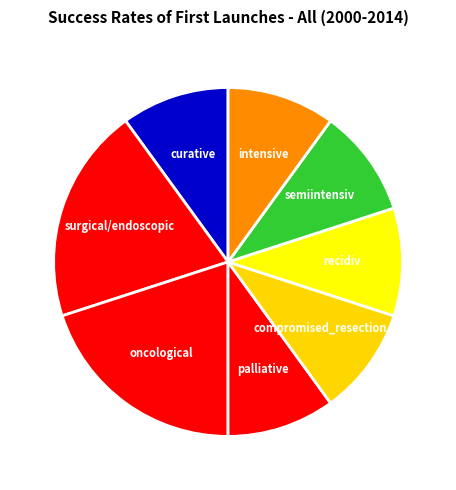

Is intensive the majority of the pie?

No